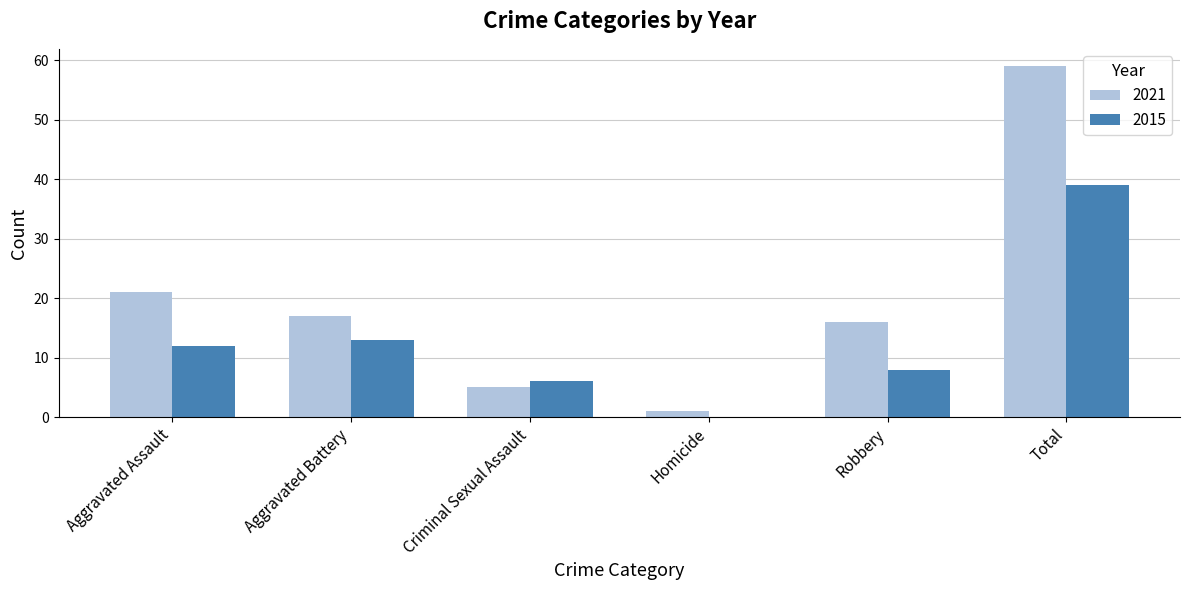

Which category has the highest value in the 2015 series?

Total